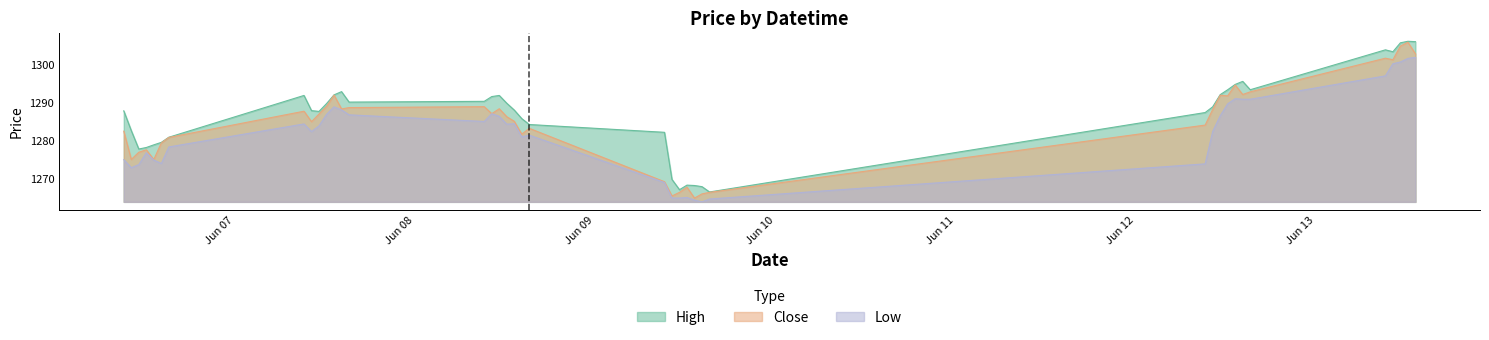

Between 2023-06-13 10:15 and 2023-06-08 13:15, which is larger?

2023-06-13 10:15